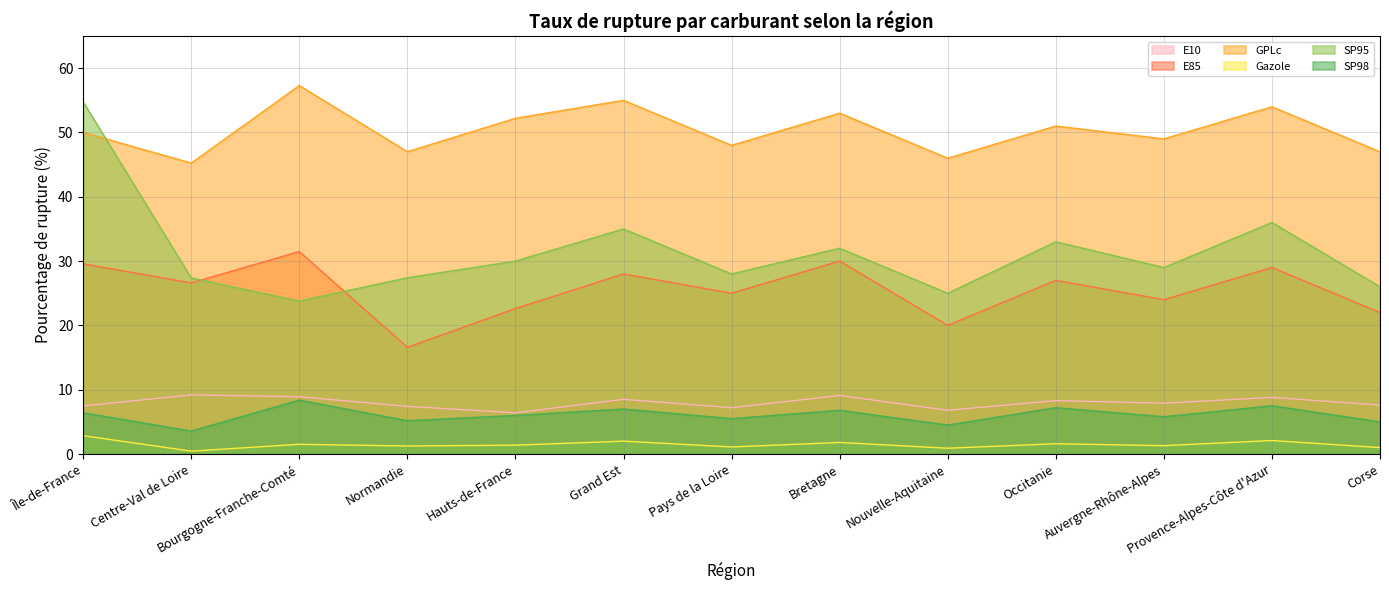

Reading left to right, what are all the values shown in this chart?

E10: 7.5	9.2	8.9	7.4	6.4	8.5	7.2	9.1	6.8	8.3	7.9	8.8	7.6
E85: 29.6	26.6	31.5	16.6	22.6	28.0	25.0	30.0	20.0	27.0	24.0	29.0	22.0
GPLc: 50.0	45.2	57.3	47.0	52.2	55.0	48.0	53.0	46.0	51.0	49.0	54.0	47.0
Gazole: 2.9	0.5	1.5	1.2	1.4	2.0	1.1	1.8	0.9	1.6	1.3	2.1	1.0
SP95: 54.7	27.4	23.8	27.4	30.0	35.0	28.0	32.0	25.0	33.0	29.0	36.0	26.0
SP98: 6.4	3.6	8.4	5.2	6.0	7.0	5.5	6.8	4.5	7.2	5.8	7.5	5.0